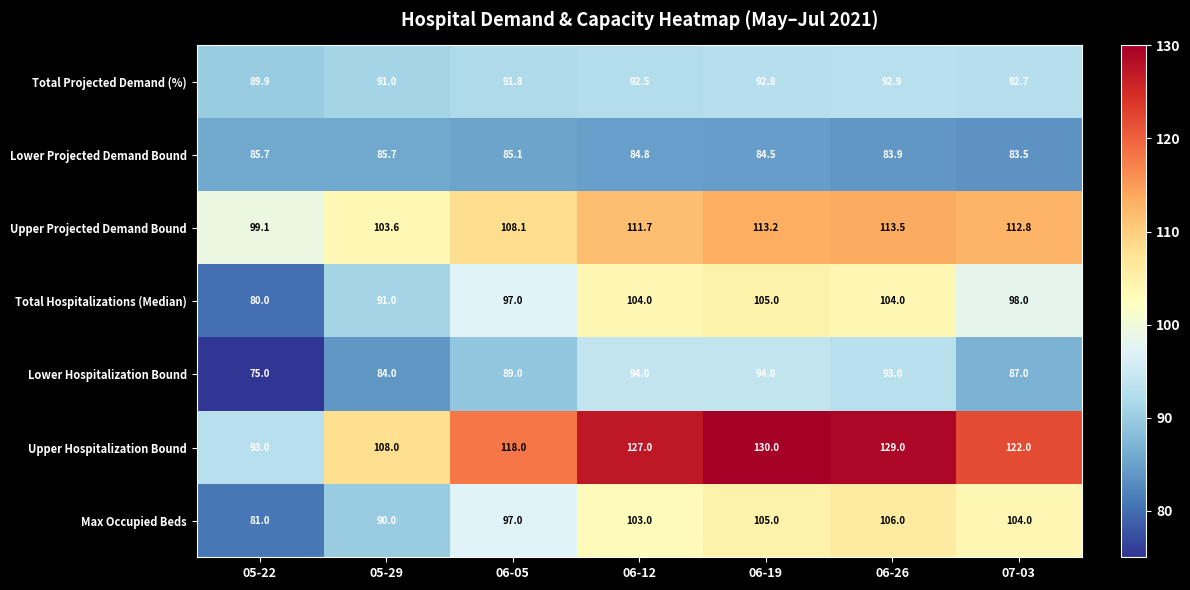

What is the difference between the maximum and minimum values in the Upper Hospitalization Bound series?

37.0